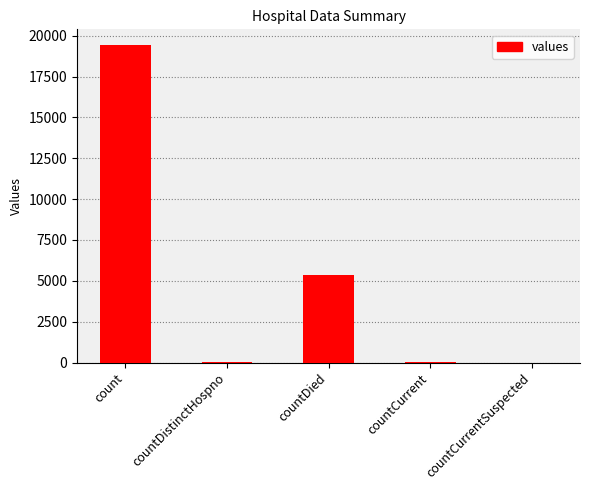

Count the number of categories in the chart.

5